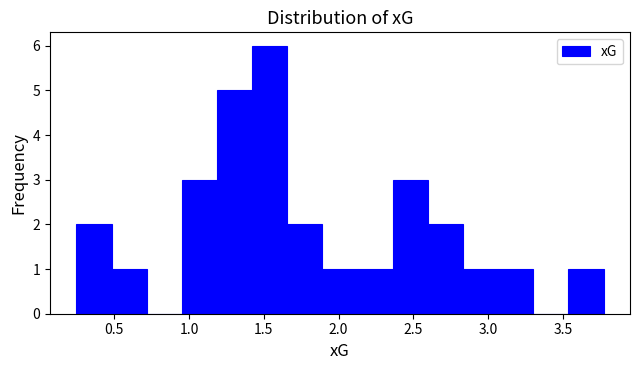

Reading left to right, transcribe this chart: for each bar, give the range it covers on the x-axis and its height. Neither the bar edges nor the heights are printed on the chart, so give them approximately, as read against the axes.

0.25 to 0.50: 2
0.50 to 0.70: 1
0.70 to 0.95: 0
0.95 to 1.20: 3
1.20 to 1.40: 5
1.40 to 1.65: 6
1.65 to 1.90: 2
1.90 to 2.15: 1
2.15 to 2.35: 1
2.35 to 2.60: 3
2.60 to 2.85: 2
2.85 to 3.05: 1
3.05 to 3.30: 1
3.30 to 3.55: 0
3.55 to 3.75: 1